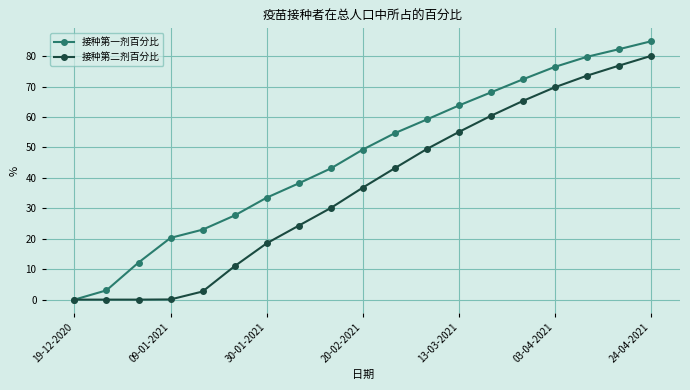

What are all the series names shown in the legend?

接种第一剂百分比, 接种第二剂百分比